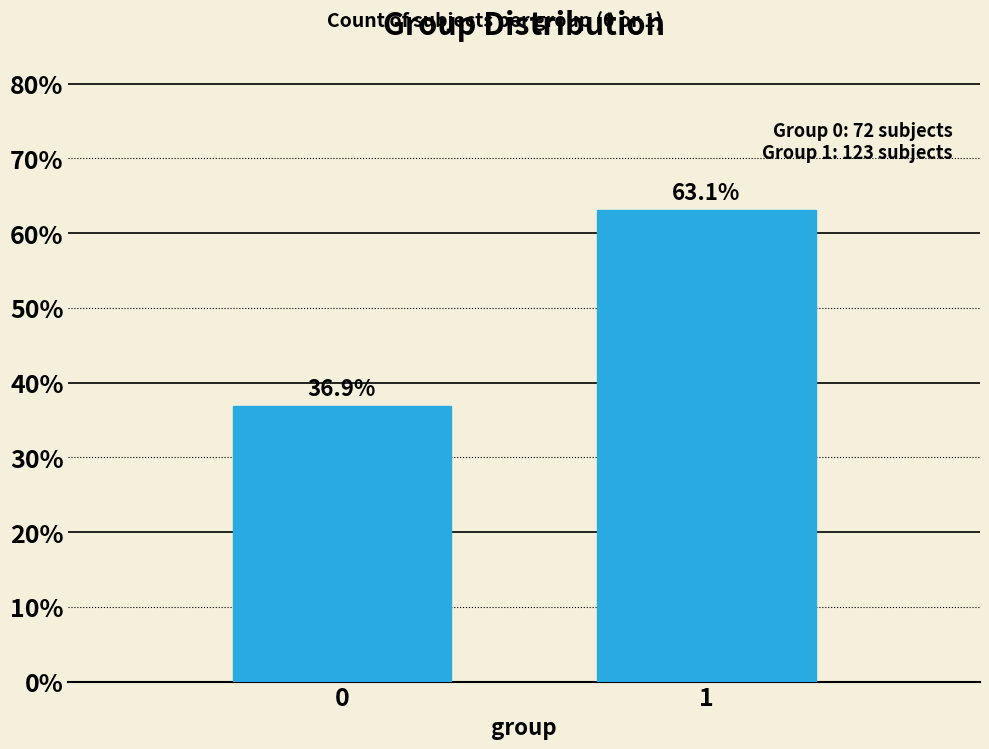

Reading left to right, transcribe all the data shown in this chart.

36.9	63.1